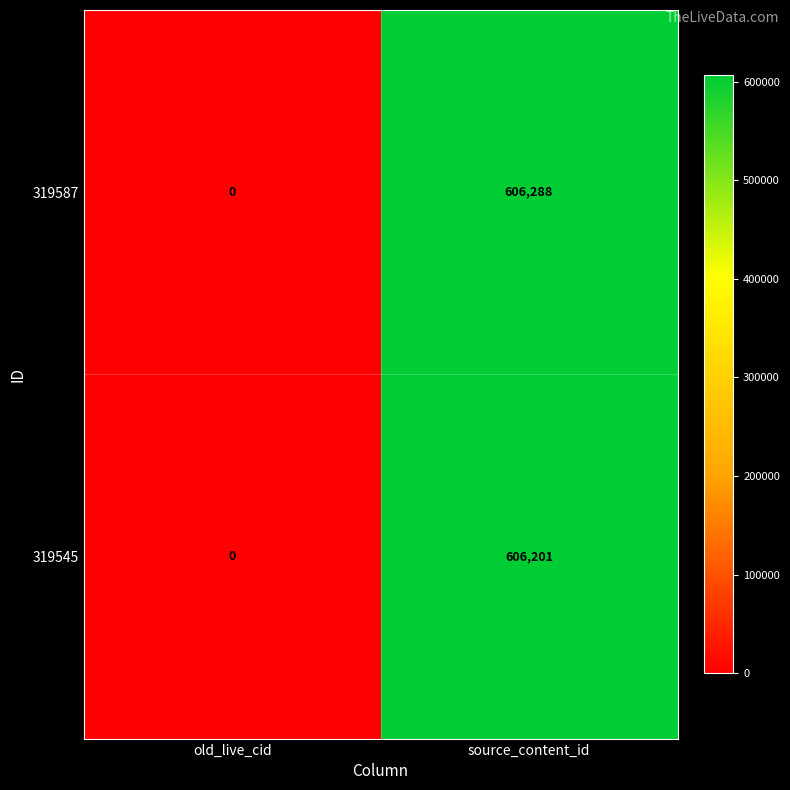

Reading left to right, list all the values displayed in this chart.

319587: 0	606288
319545: 0	606201